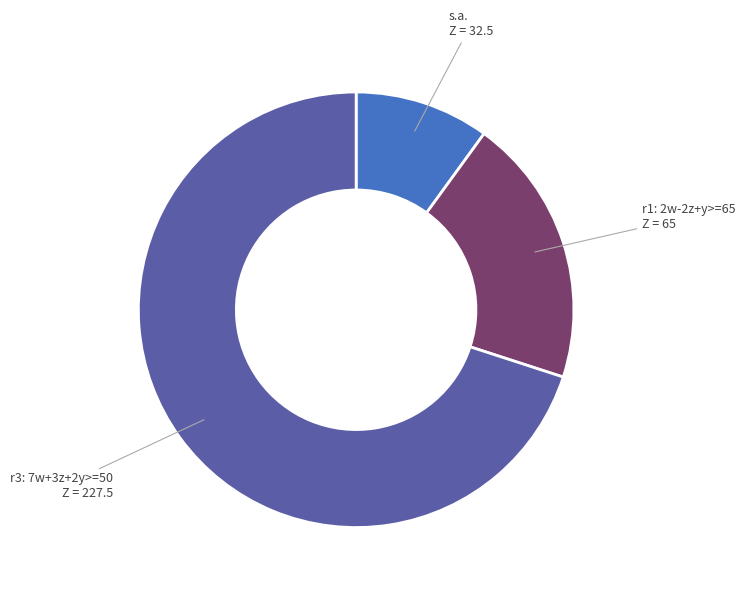

Is there a majority slice in this chart?

Yes